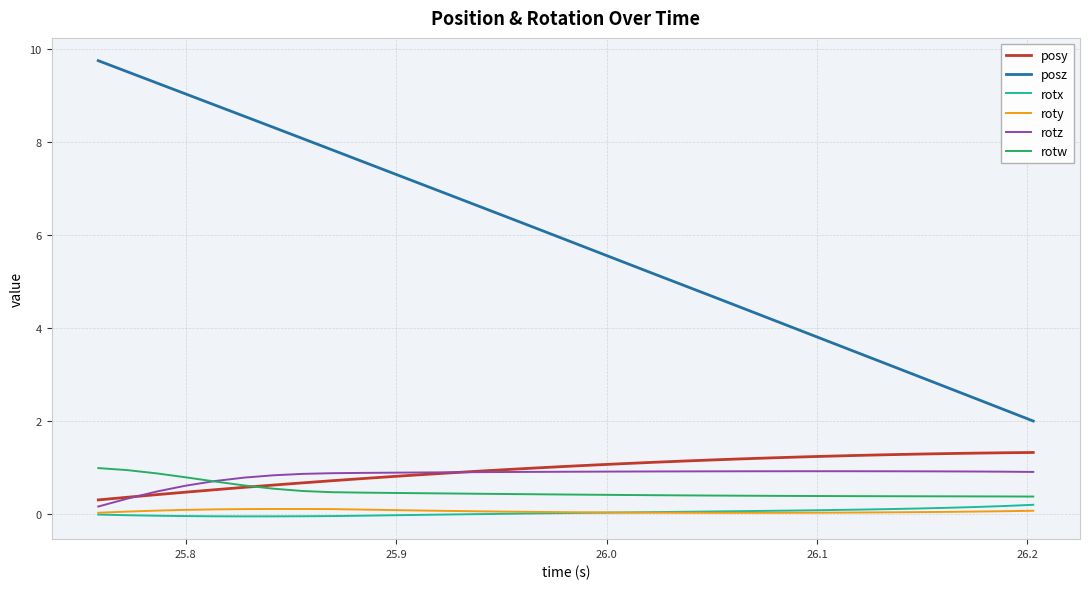

Which series has the largest total across all categories?

posz